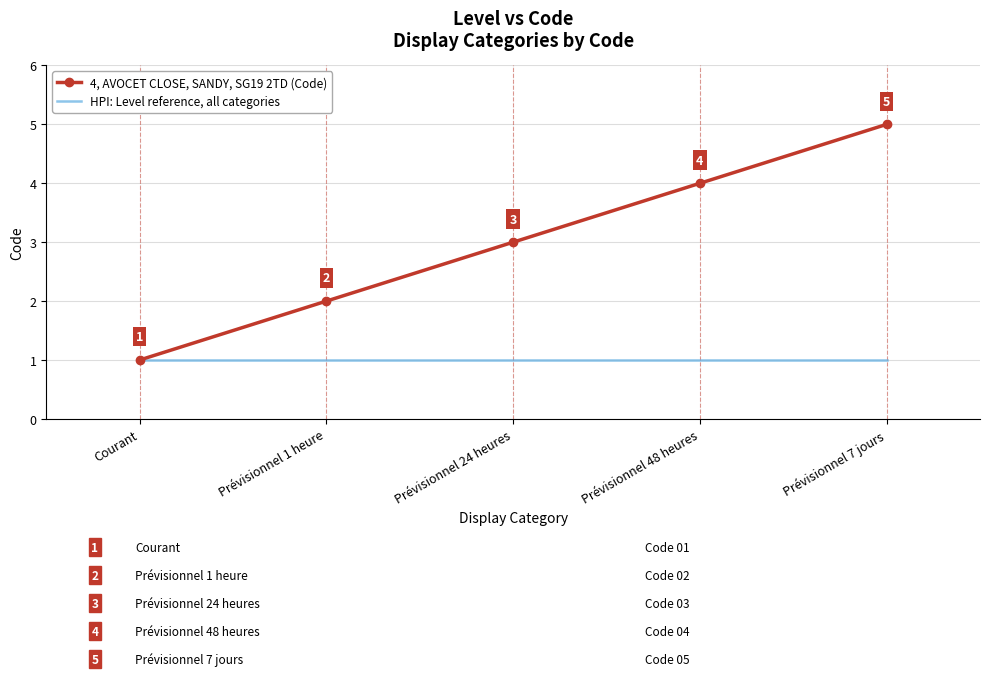

What is the approximate value of 4, AVOCET CLOSE, SANDY, SG19 2TD (Code) at Prévisionnel 7 jours?

5